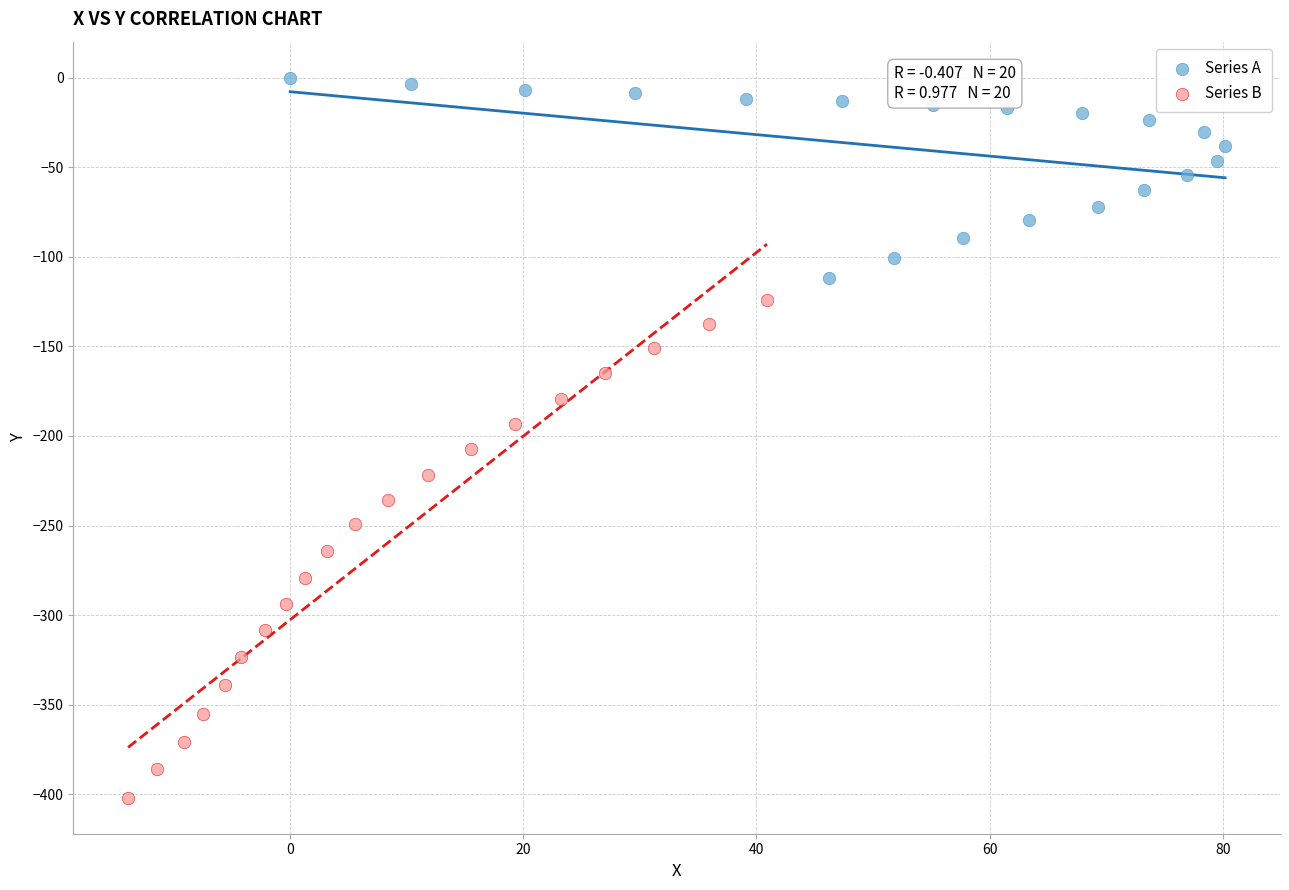

Which series contains the highest Y value?

Series A